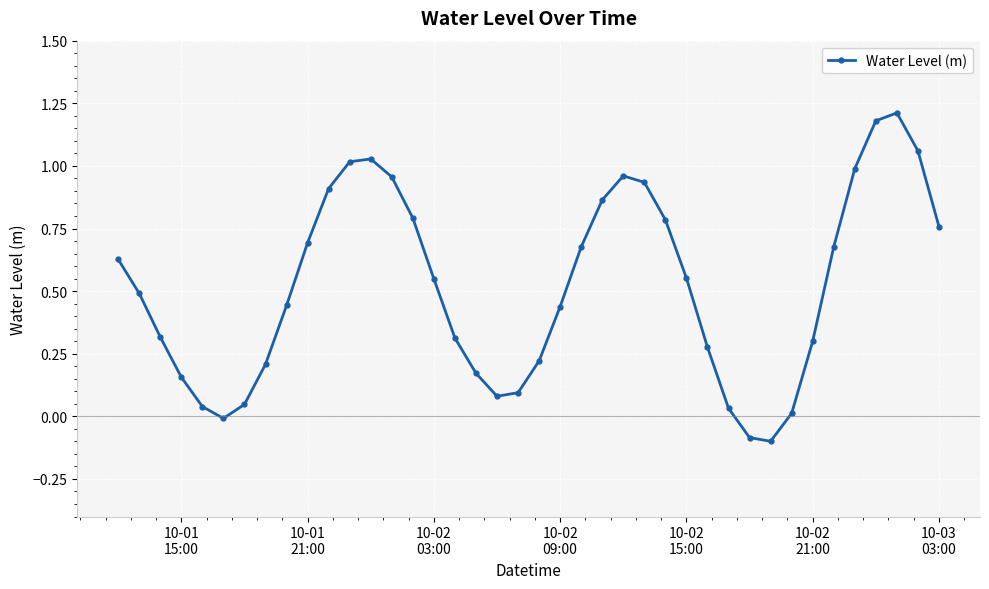

How many interior local peaks (higher than both neighbors) does the data have?

3